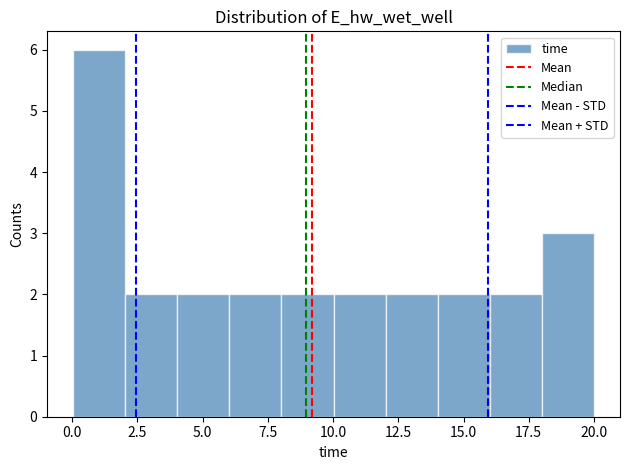

Read against the x-axis, roughly where is the centre of the tallest bar?

1.0